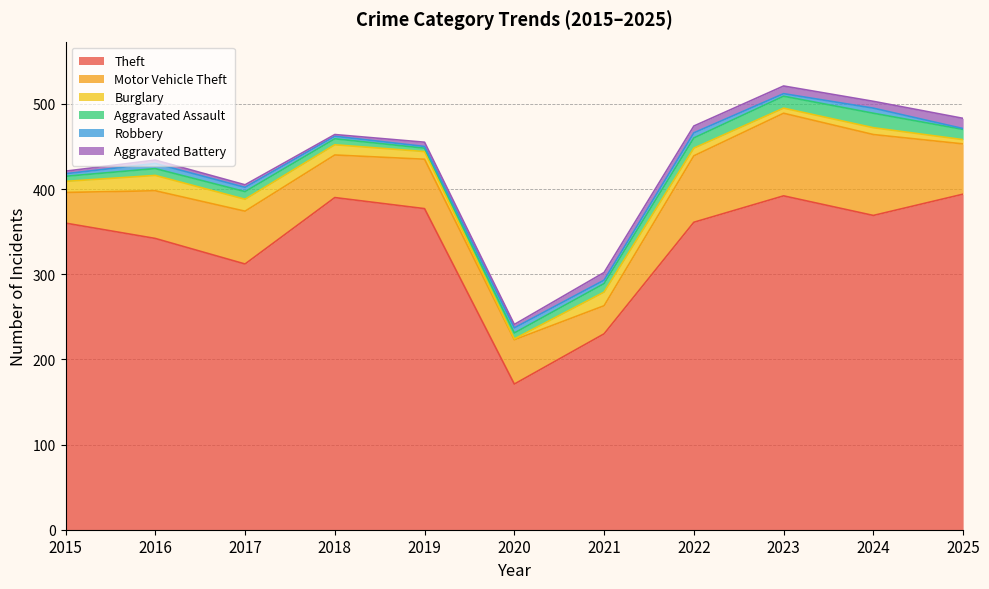

What is the sum of the Theft values at 2017 and 2022?

673